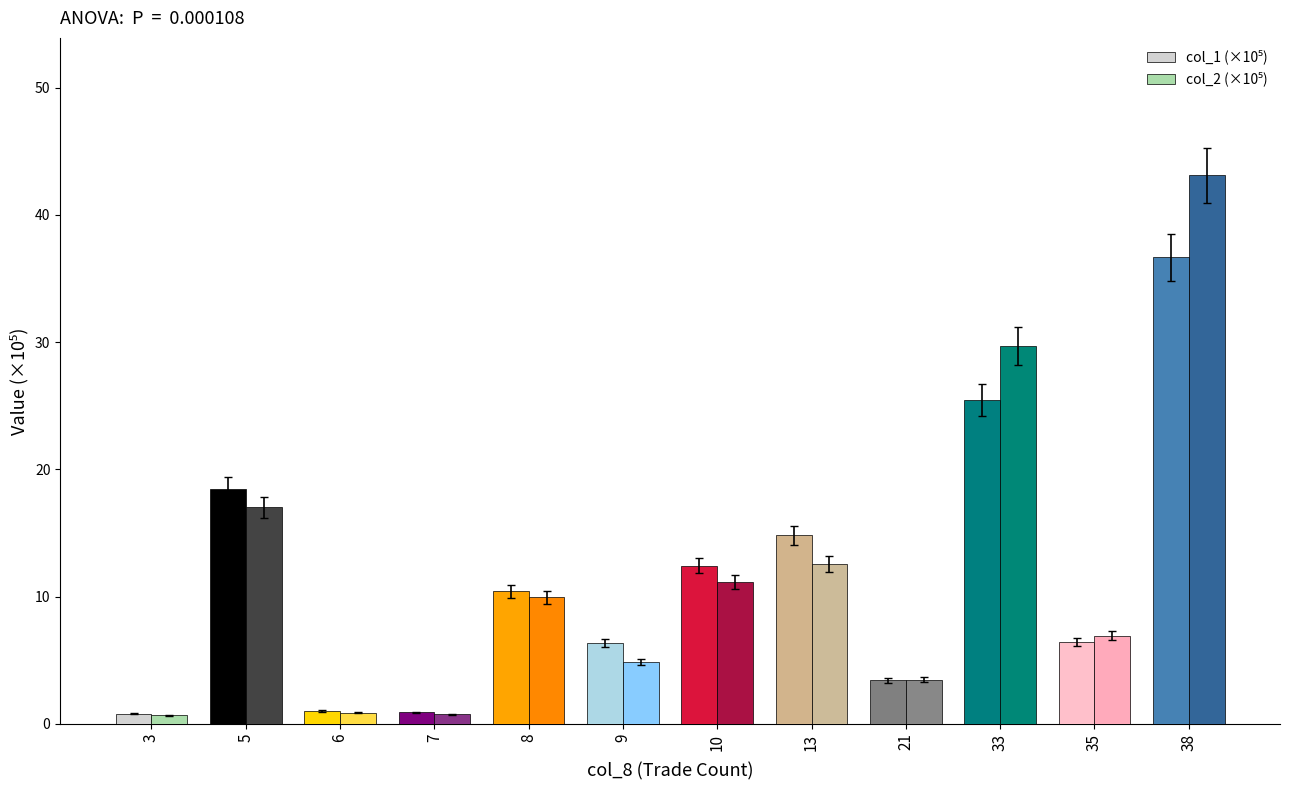

How many series are shown in this chart?

2